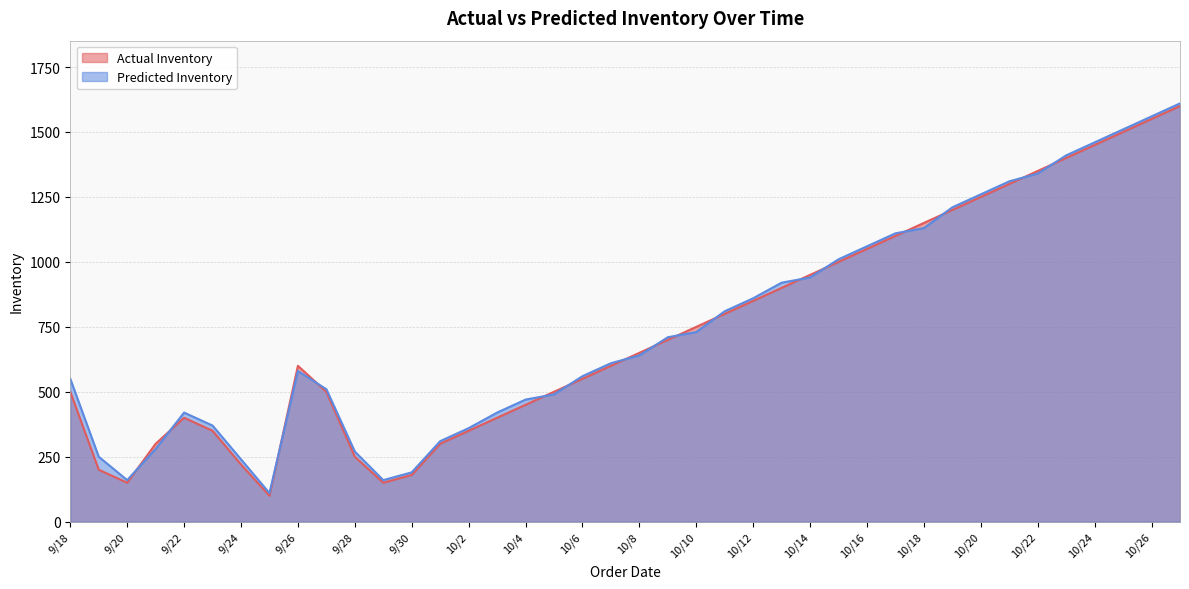

What is the total value across all series at 10/1?

610